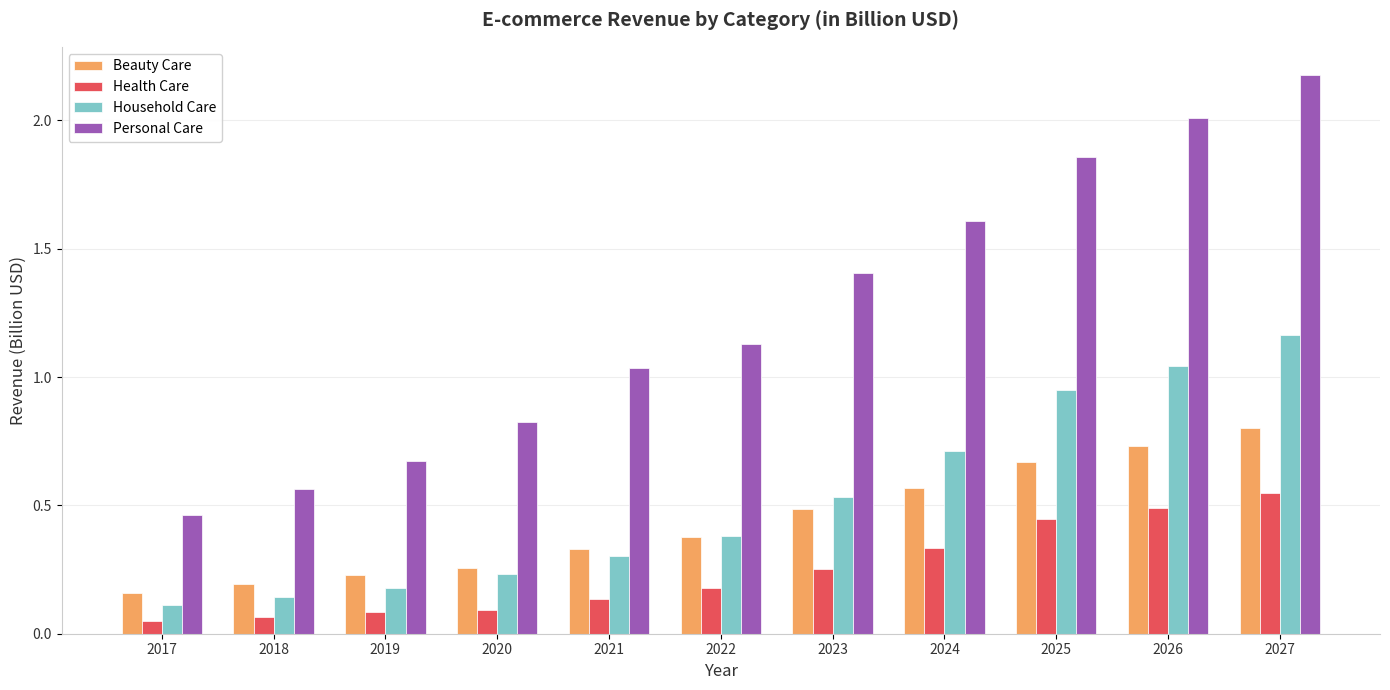

How many Beauty Care values are between 0 and 1?

11